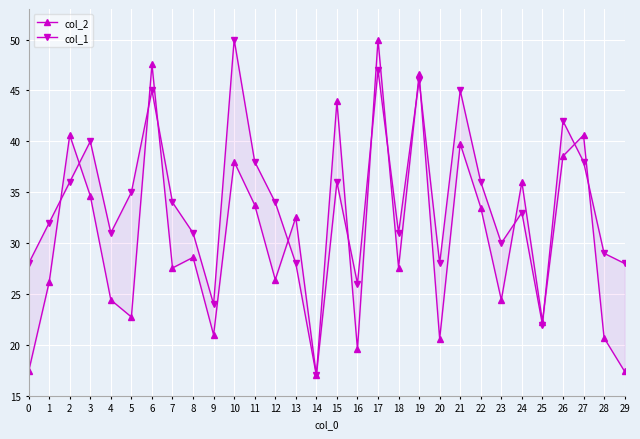

Which series has the largest total across all categories?

col_1